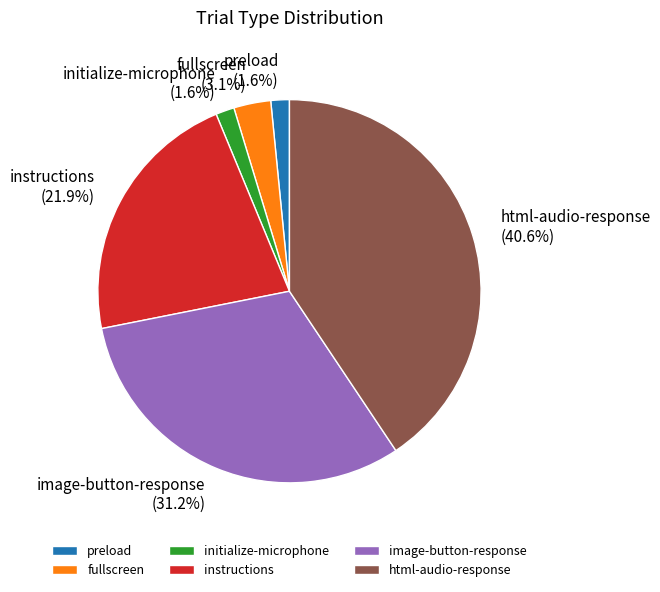

Do initialize-microphone and html-audio-response together represent more than half of the pie?

No